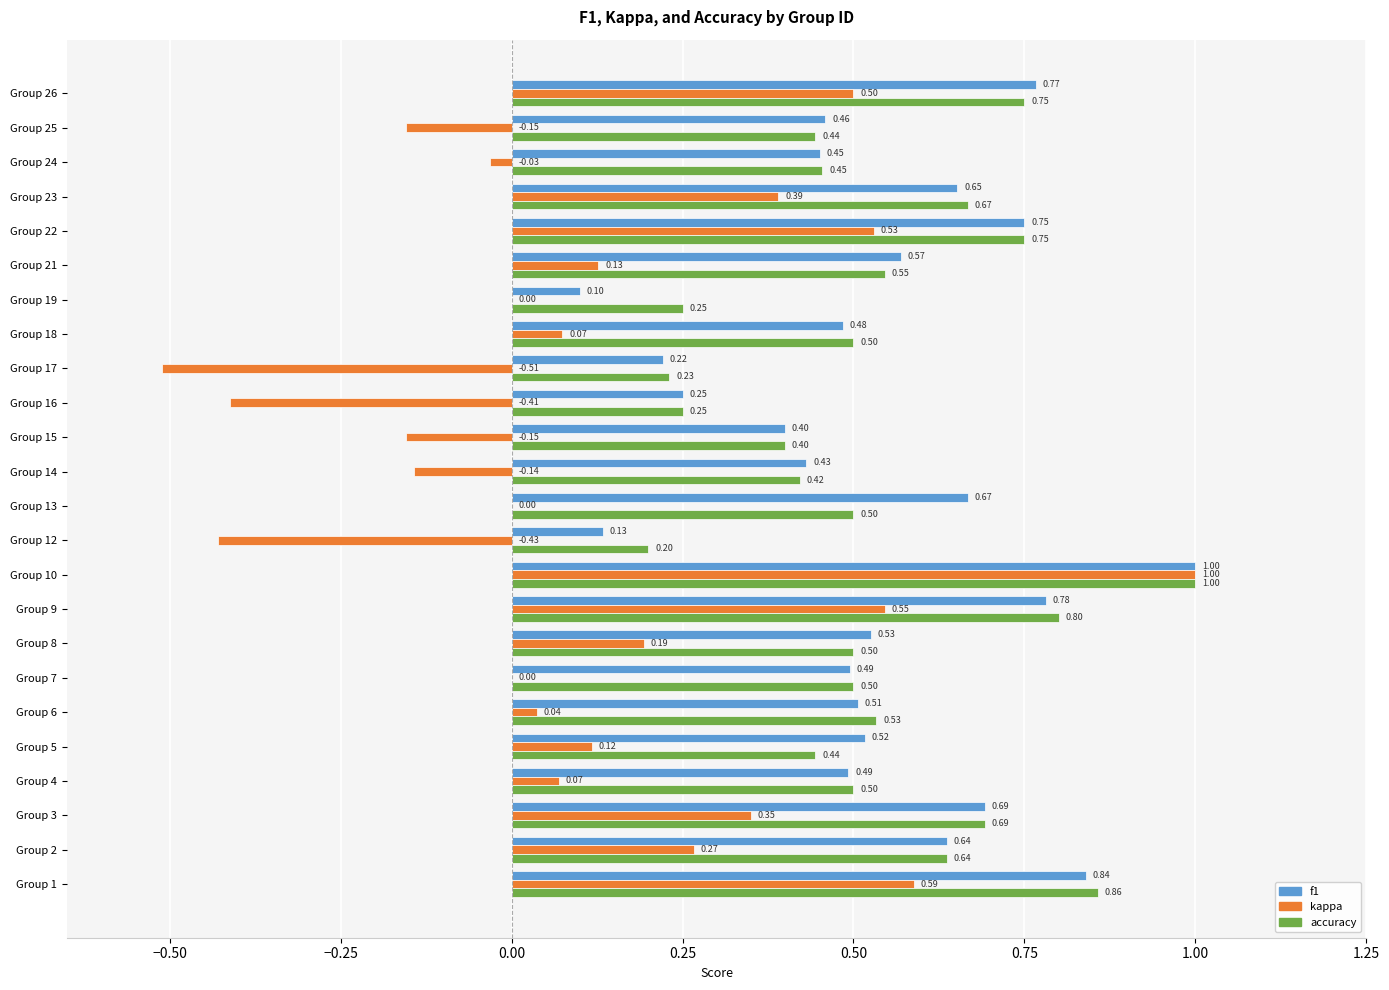

What is the sum of all accuracy values?

12.8